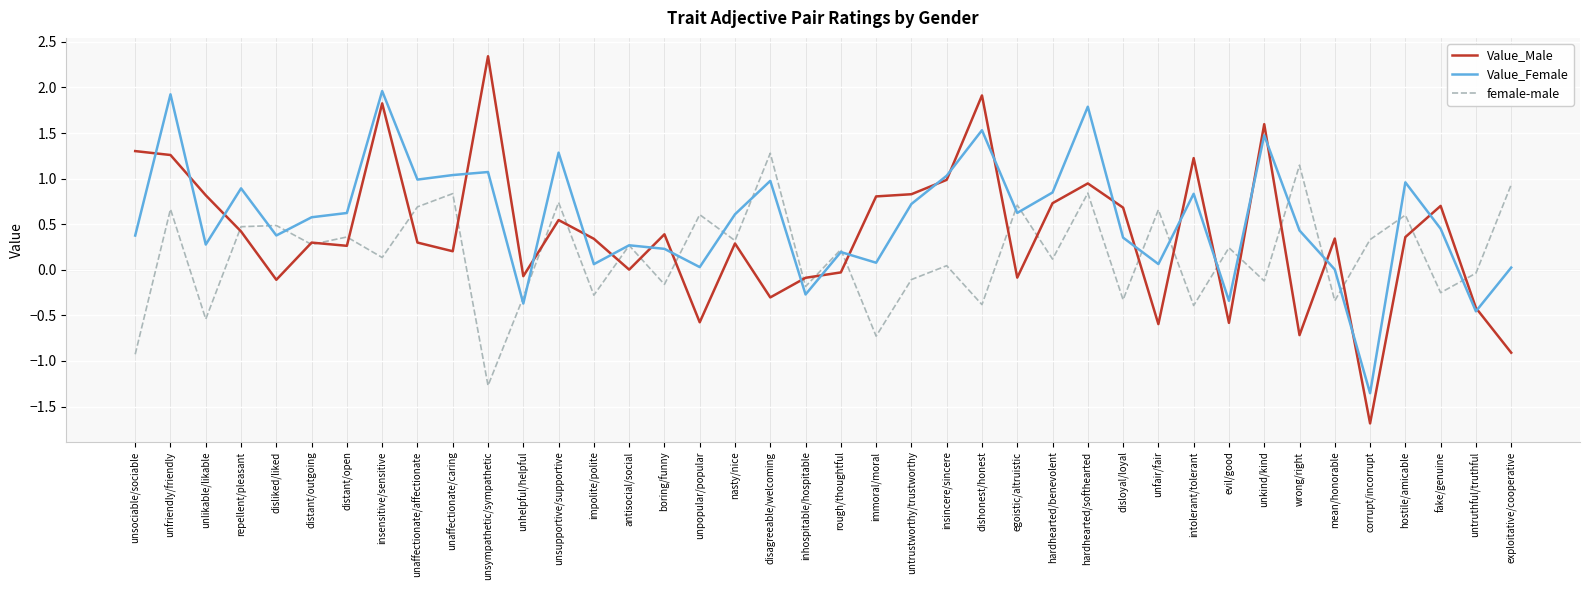

What is the total value across all series at unfriendly/friendly?

3.9